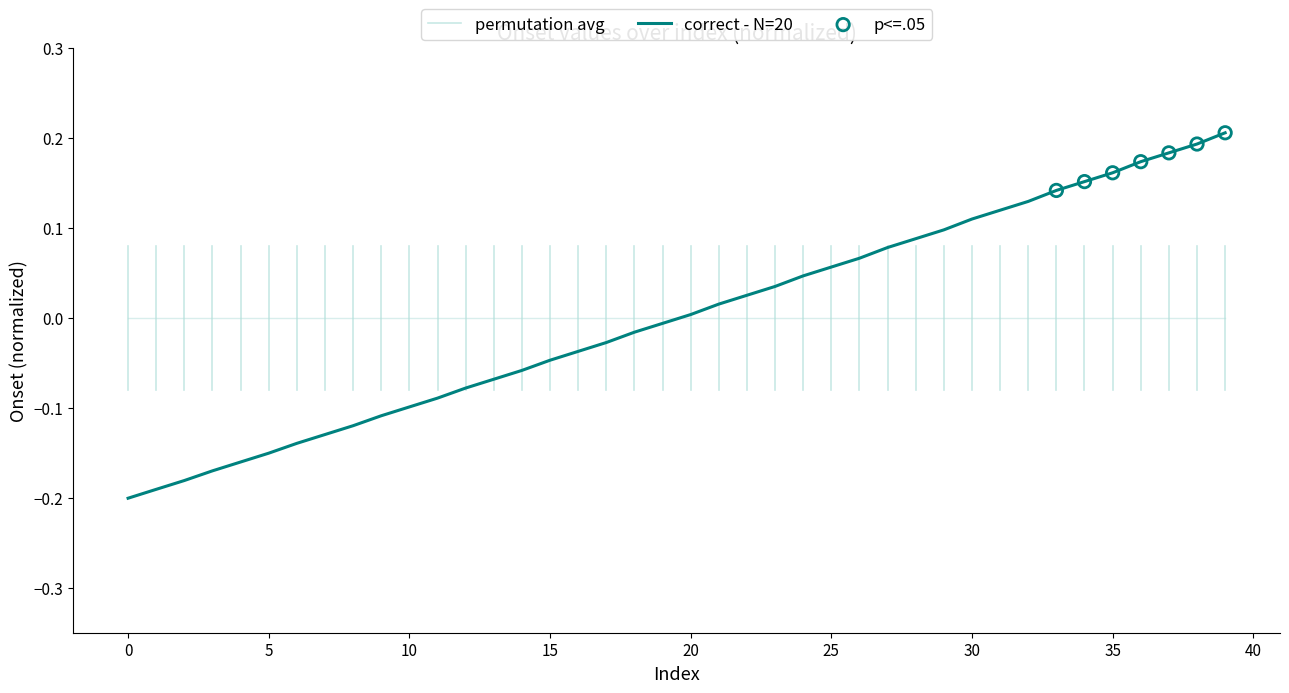

What is the change in value from 14 to 31?

+0.2